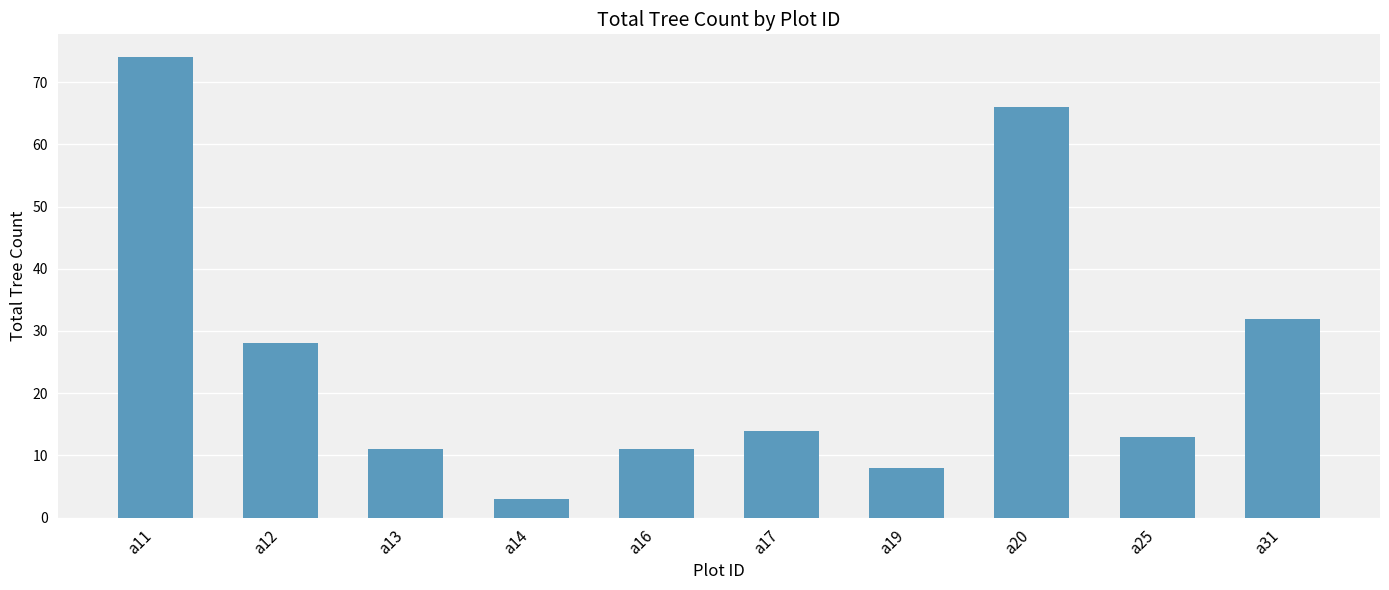

What is the value of the 3rd bar from the left?

11